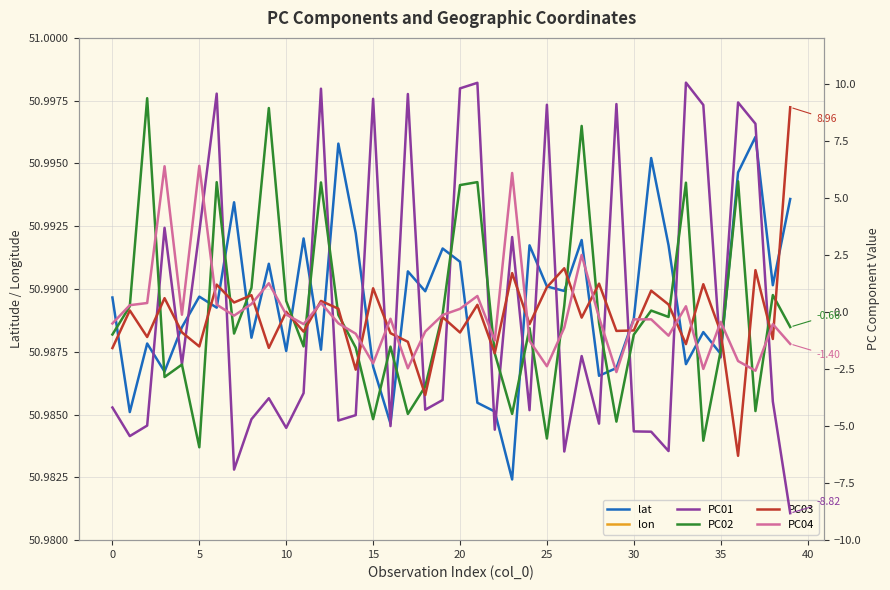

Reading left to right, transcribe all the data shown in this chart.

lat: 51.0	51.0	51.0	51.0	51.0	51.0	51.0	51.0	51.0	51.0	51.0	51.0	51.0	51.0	51.0	51.0	51.0	51.0	51.0	51.0	51.0	51.0	51.0	51.0	51.0	51.0	51.0	51.0	51.0	51.0	51.0	51.0	51.0	51.0	51.0	51.0	51.0	51.0	51.0	51.0
lon: 5.6	5.6	5.6	5.6	5.6	5.6	5.6	5.6	5.6	5.6	5.6	5.6	5.6	5.6	5.6	5.6	5.6	5.6	5.6	5.6	5.6	5.6	5.6	5.6	5.6	5.6	5.6	5.6	5.6	5.6	5.6	5.6	5.6	5.6	5.6	5.6	5.6	5.6	5.6	5.6
PC01: -4.2	-5.4	-5.0	3.7	-2.3	3.5	9.6	-6.9	-4.7	-3.8	-5.1	-3.6	9.8	-4.8	-4.5	9.3	-5.0	9.5	-4.3	-3.9	9.8	10.0	-5.2	3.3	-4.3	9.1	-6.1	-1.9	-4.9	9.1	-5.2	-5.2	-6.1	10.0	9.1	-2.0	9.2	8.2	-3.9	-8.8
PC02: -1.0	0.2	9.4	-2.9	-2.3	-5.9	5.7	-0.9	1.1	8.9	0.5	-1.5	5.7	-0.1	-1.6	-4.7	-1.5	-4.5	-3.3	-0.1	5.6	5.7	-1.8	-4.5	-0.7	-5.5	0.3	8.1	-0.5	-4.8	-1.0	0.1	-0.2	5.7	-5.6	-1.7	5.7	-4.3	0.7	-0.7
PC03: -1.6	0.1	-1.1	0.6	-0.9	-1.5	1.2	0.4	0.7	-1.6	0.0	-0.9	0.5	0.1	-2.5	1.0	-0.9	-1.3	-3.6	-0.2	-0.9	0.3	-1.8	1.7	-0.5	1.1	1.9	-0.3	1.2	-0.8	-0.8	0.9	0.3	-1.4	1.2	-0.9	-6.3	1.8	-1.2	9.0
PC04: -0.5	0.3	0.4	6.4	-0.1	6.4	0.3	-0.2	0.3	1.3	-0.1	-0.5	0.4	-0.5	-1.0	-2.3	-0.3	-2.5	-0.9	-0.1	0.1	0.7	-1.3	6.1	-1.3	-2.4	-0.7	2.5	-0.2	-2.6	-0.3	-0.3	-1.0	0.2	-2.5	-0.4	-2.2	-2.6	-0.5	-1.4